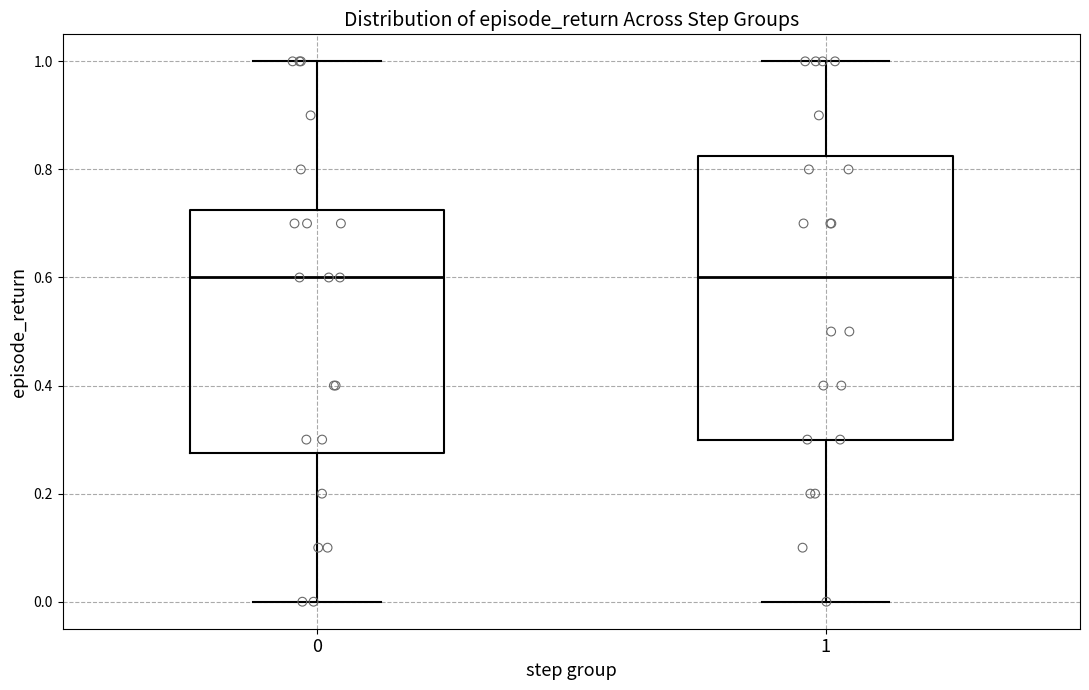

Comparing the boxes themselves (not the whiskers), which one is the tallest?

1